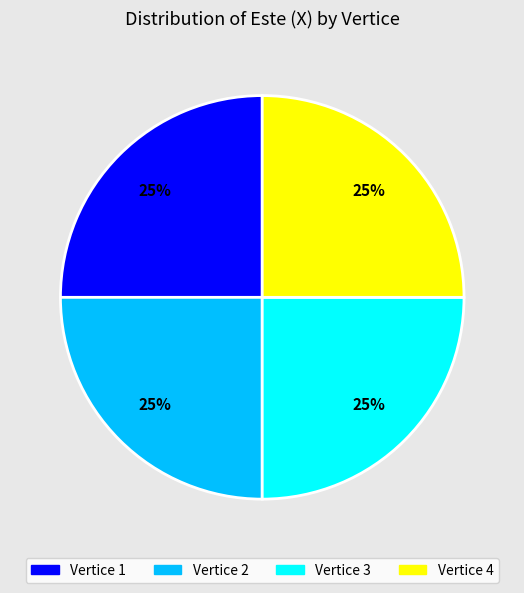

To the nearest percent, what is the average slice percentage?

25%